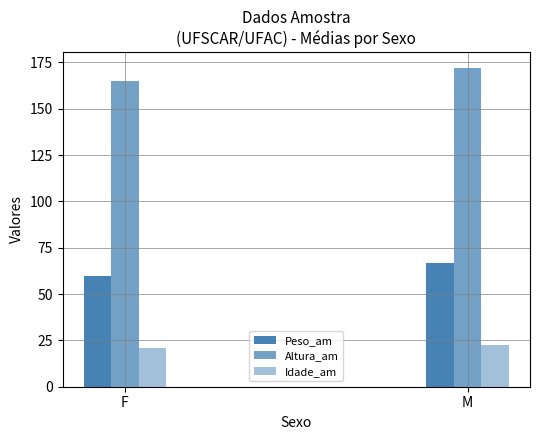

What position from the right is M?

1